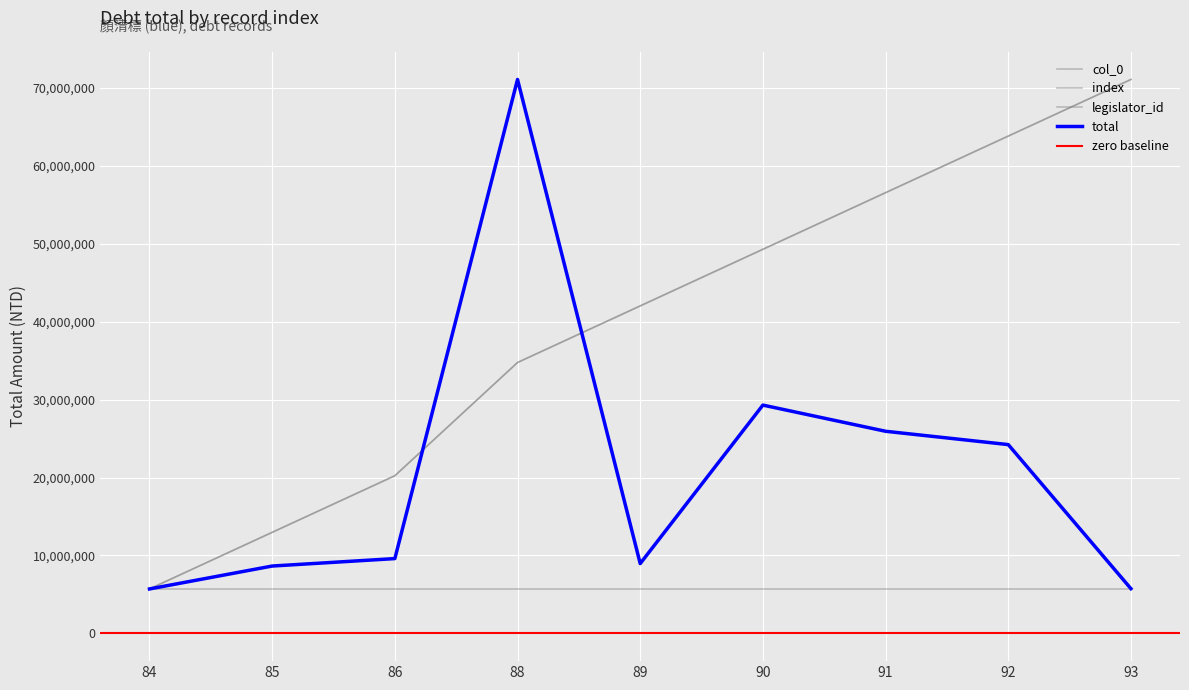

True or false: total and col_0 cross at least once.

True